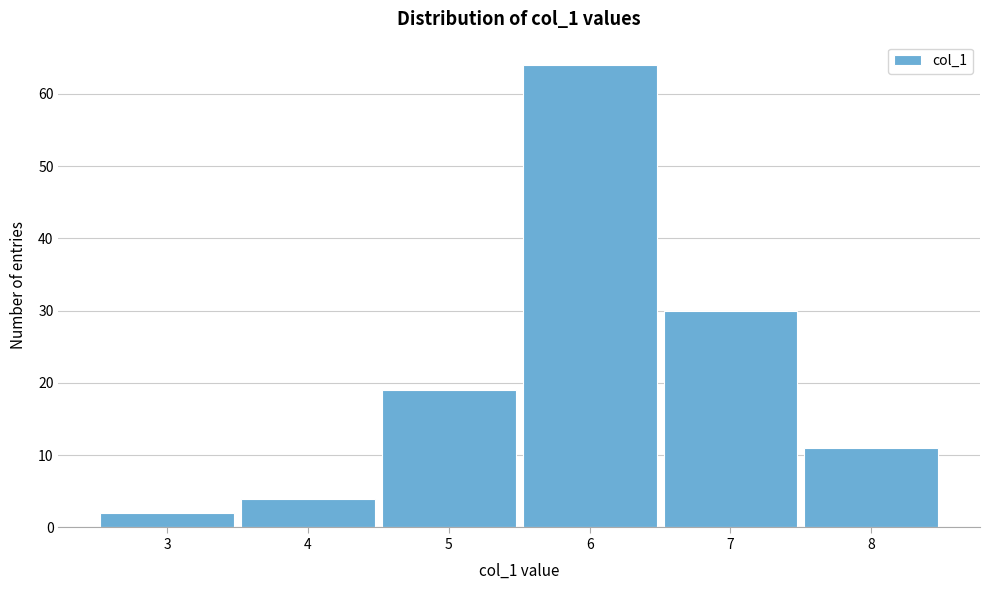

Over which range of the x-axis is the bar tallest?

5.5 to 6.5